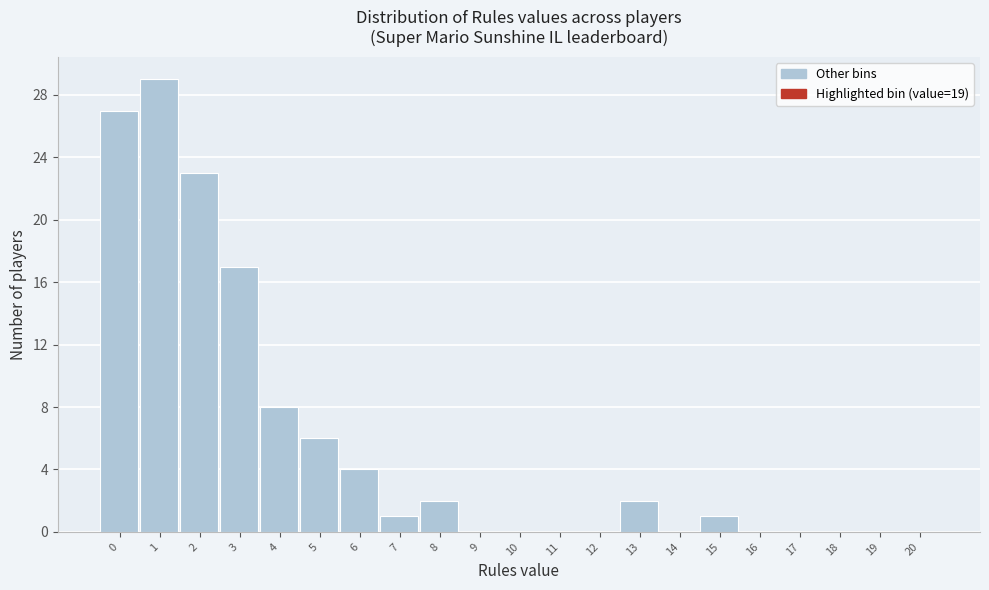

Reading right to left, extract all data points from this chart.

20=0	19=0	18=0	17=0	16=0	15=1	14=0	13=2	12=0	11=0	10=0	9=0	8=2	7=1	6=4	5=6	4=8	3=17	2=23	1=29	0=27